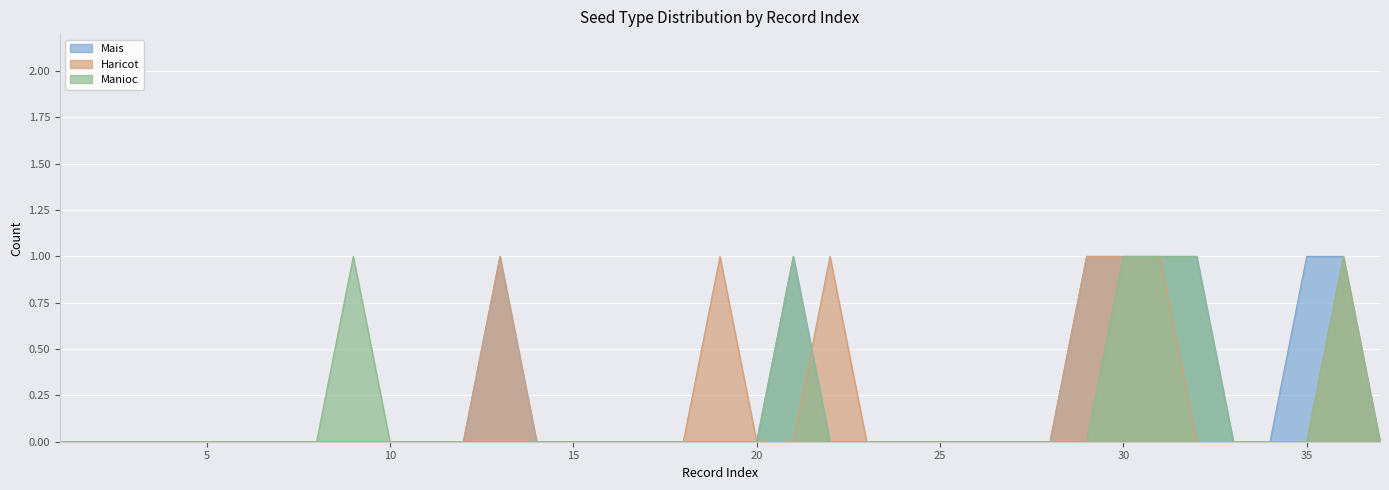

What is the highest value of the Mais series?

1